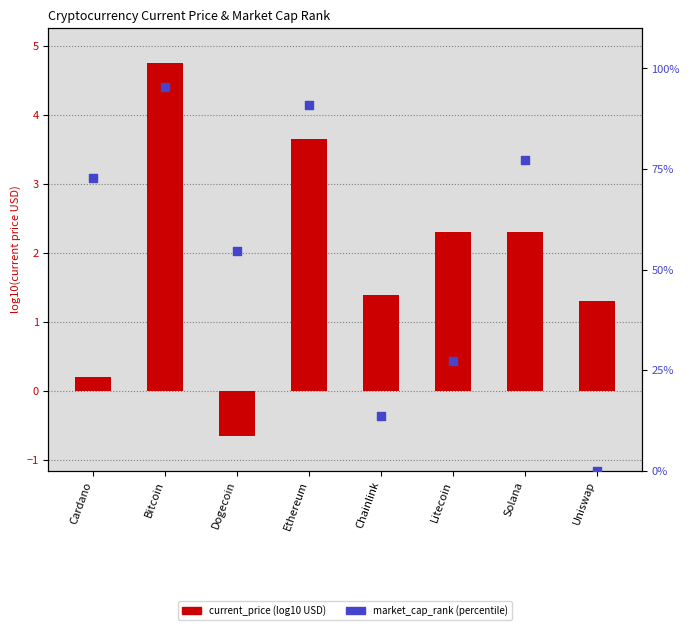

What is the total value across all series at Solana?

79.6